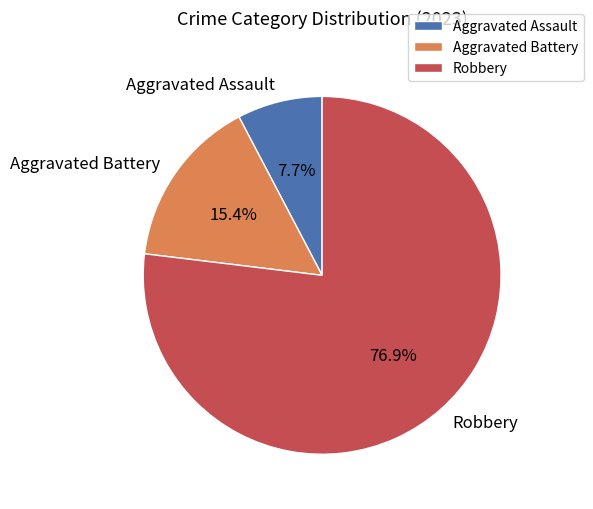

Rank the categories by value from highest to lowest.

Robbery, Aggravated Battery, Aggravated Assault